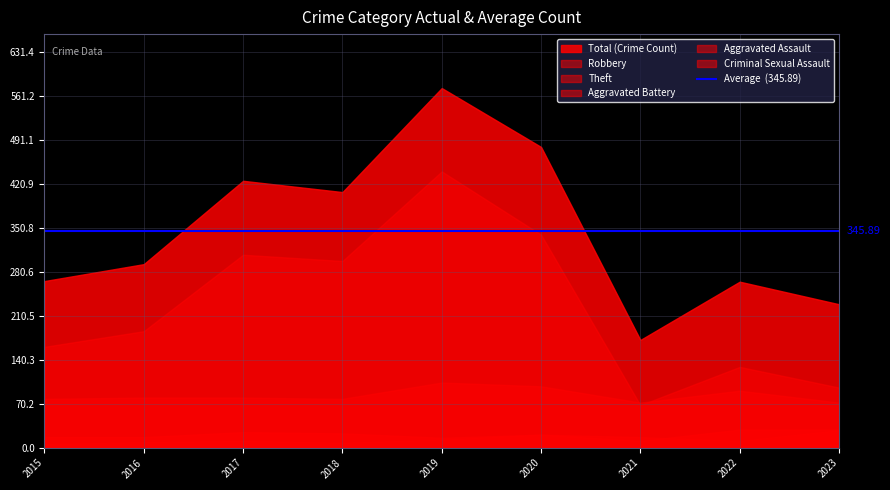

At which label does Criminal Sexual Assault first exceed 1?

2015